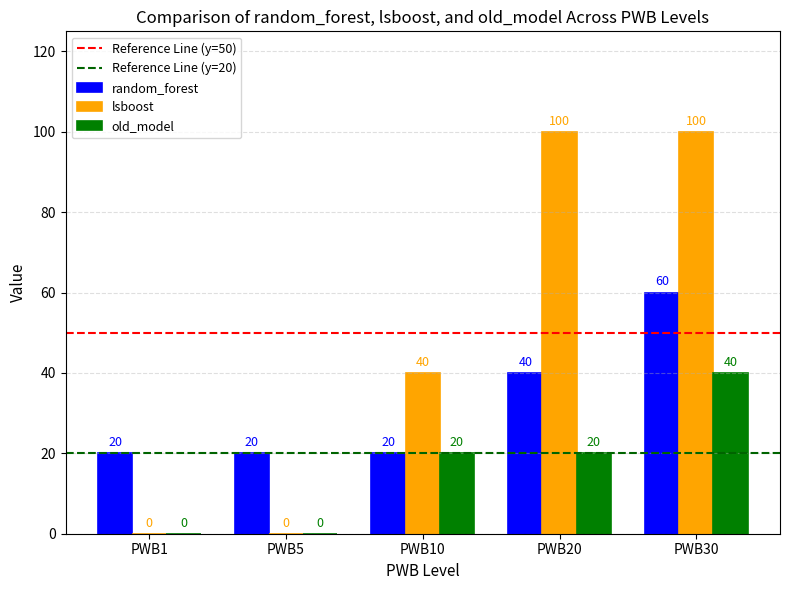

What is the sum of all old_model values?

80